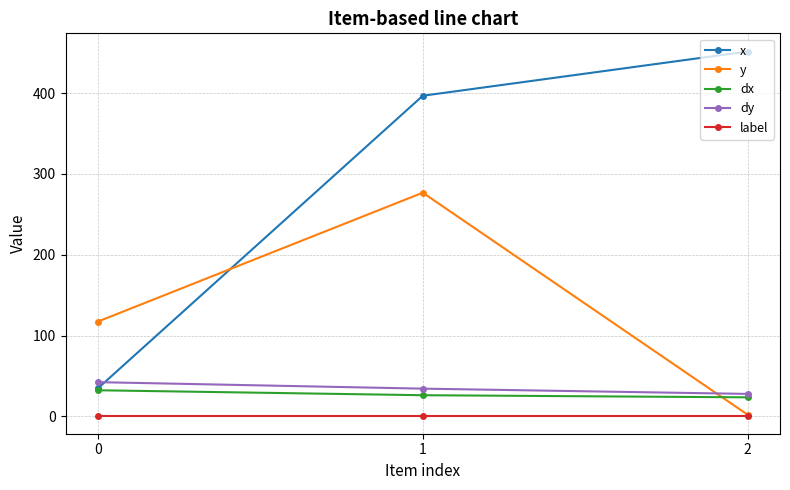

Reading right to left, what are all the values shown in this chart?

x: 2=451.6	1=396.8	0=34.7
y: 2=2.1	1=276.8	0=117.4
dx: 2=23.5	1=26.1	0=32.3
dy: 2=27.8	1=34.3	0=42.3
label: 2=1.0	1=1.0	0=1.0